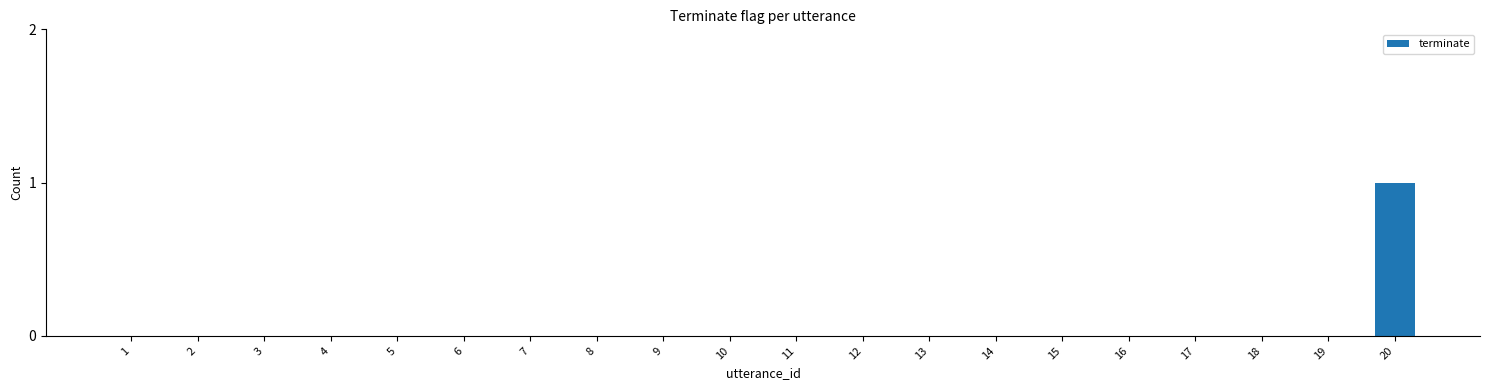

Which category has the highest value across all series?

20